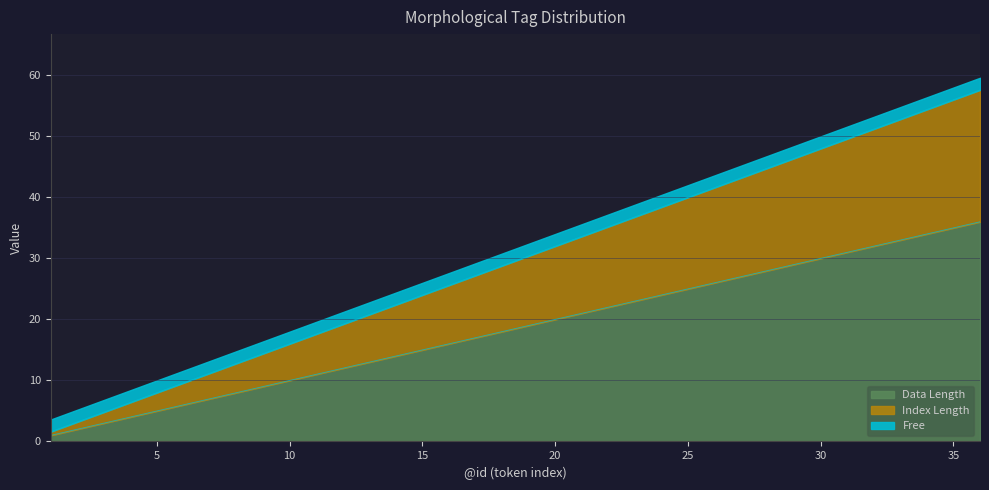

At which category does the chart reach its peak across all series?

36